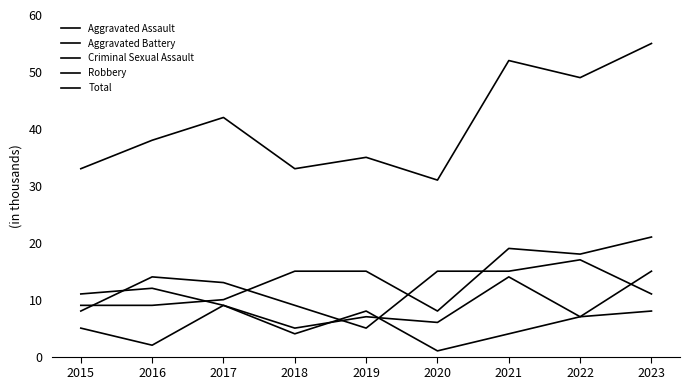

At which category does the chart reach its peak across all series?

2023